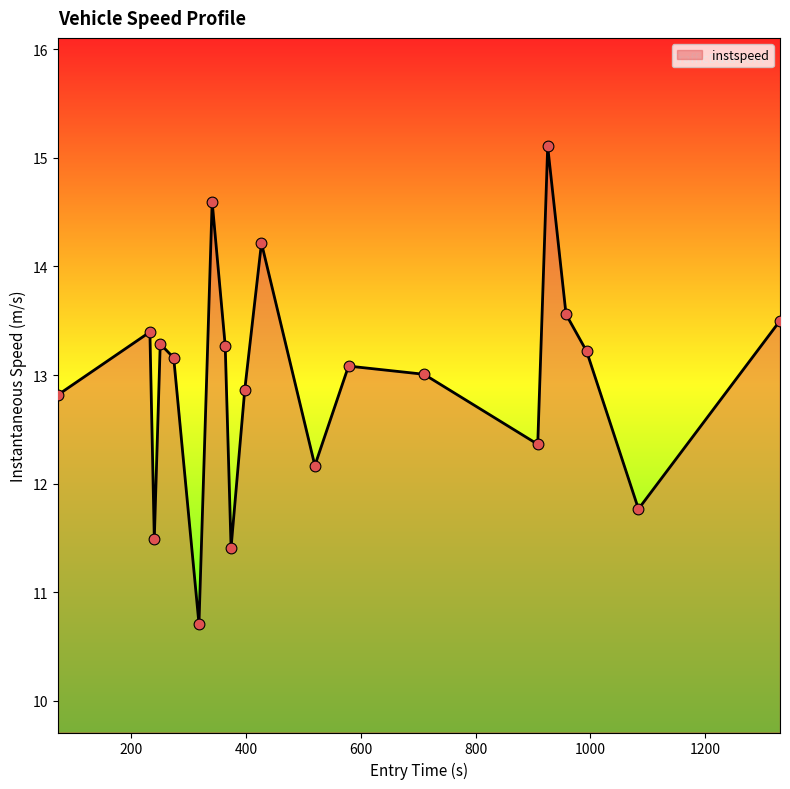

What is the smallest value displayed?

10.7